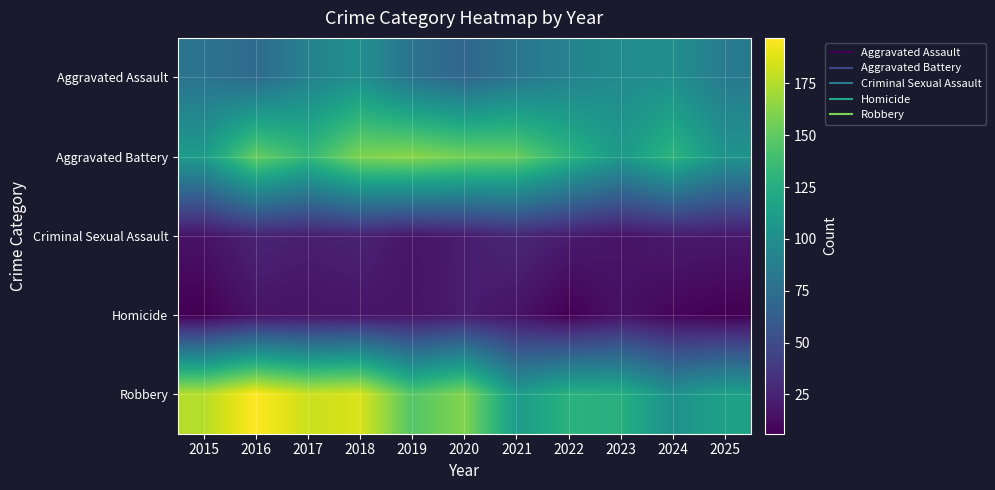

At how many categories does at least one series exceed 149?

7